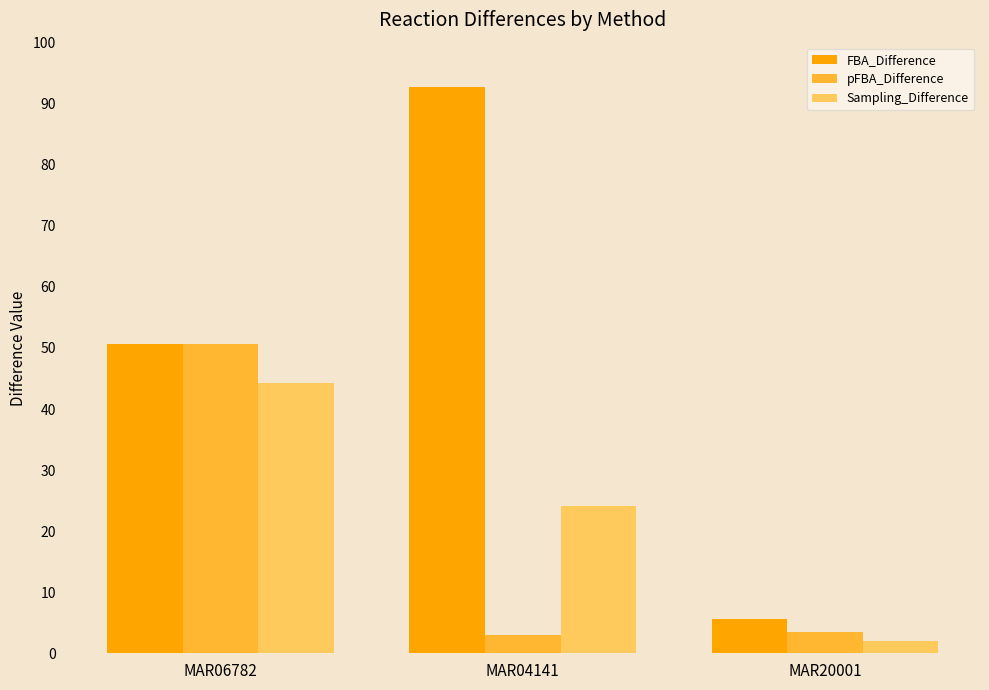

Where is Sampling_Difference nearest to the value 23?

MAR04141